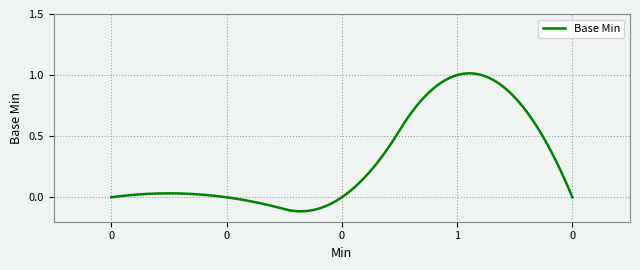

What is the difference between the maximum and minimum values?

1.1